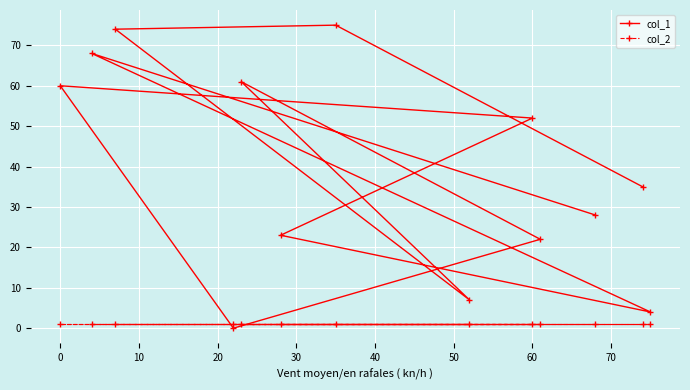

Which series has the widest spread of values?

col_1